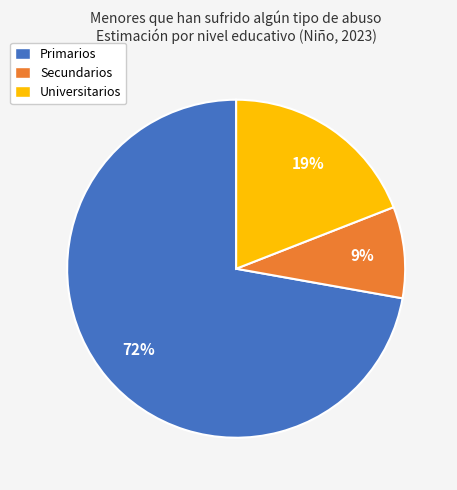

Does any single category account for the majority?

Yes